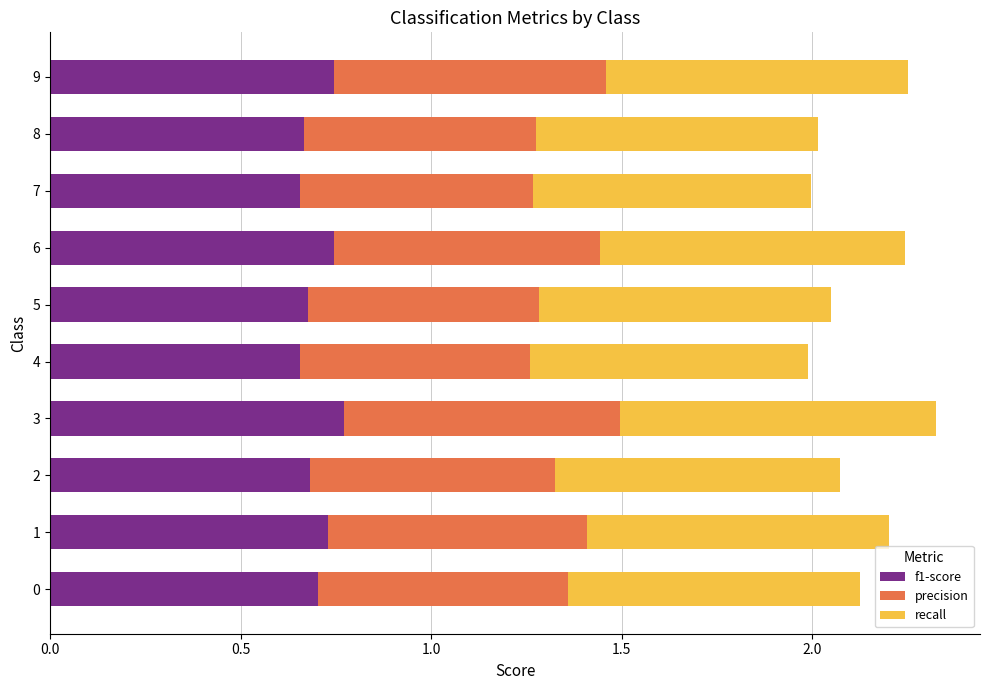

What is the difference between the second highest and minimum values in the f1-score series?

0.1